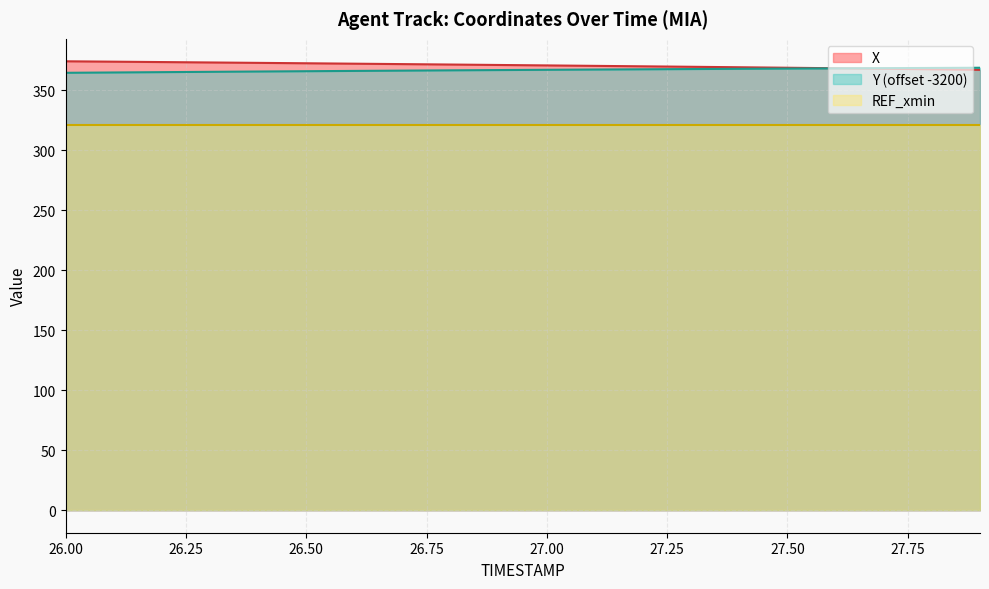

What is the value of the Y point at the 10th from the left?

367.0